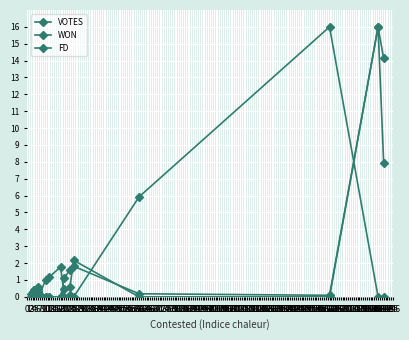

List the labels in order of WON value, smallest first.

2, 3, 3, 3, 3, 4, 4, 6, 10, 12, 18, 60, 162, 6, 6, 20, 23, 25, 191, 188